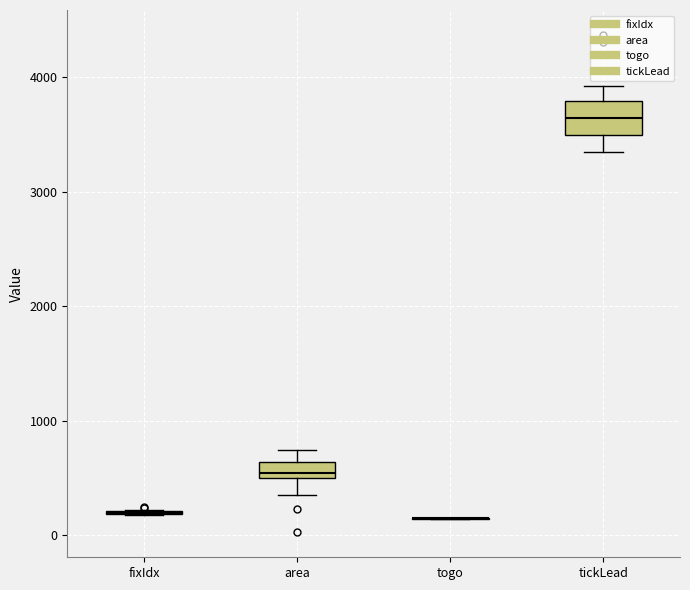

Where does the lower whisker of the box for tickLead end on the y-axis? The values are not printed on the chart, so give them approximately, as read against the axis.

3300